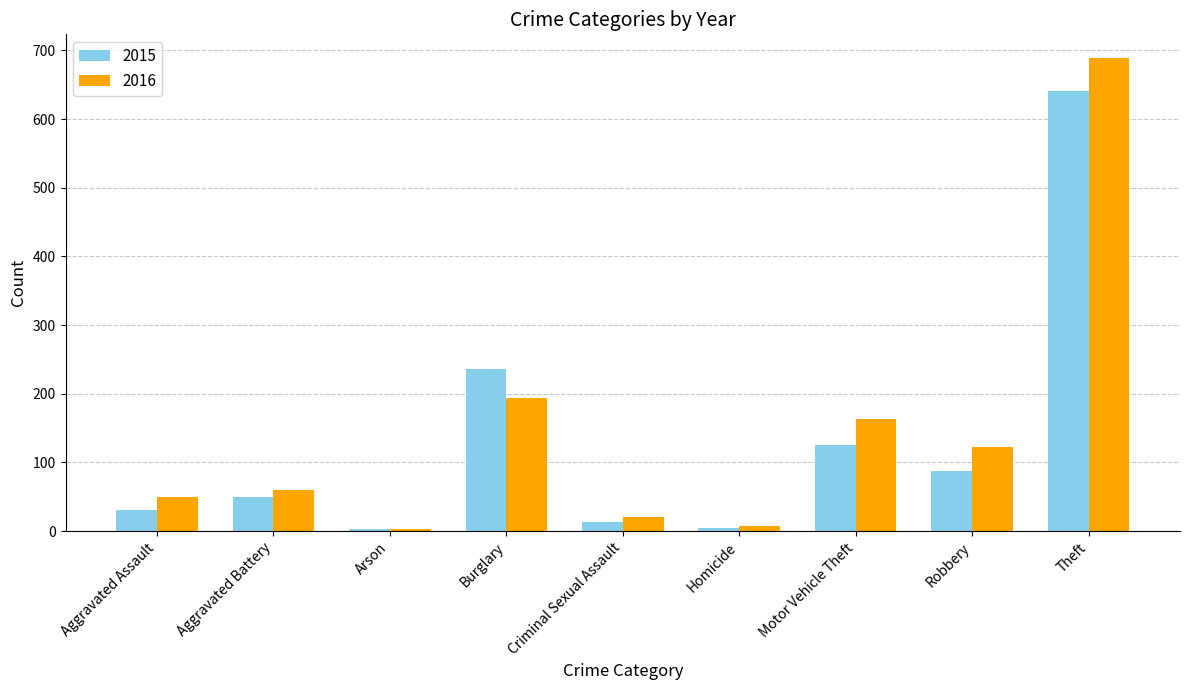

How many bars are there in total?

18